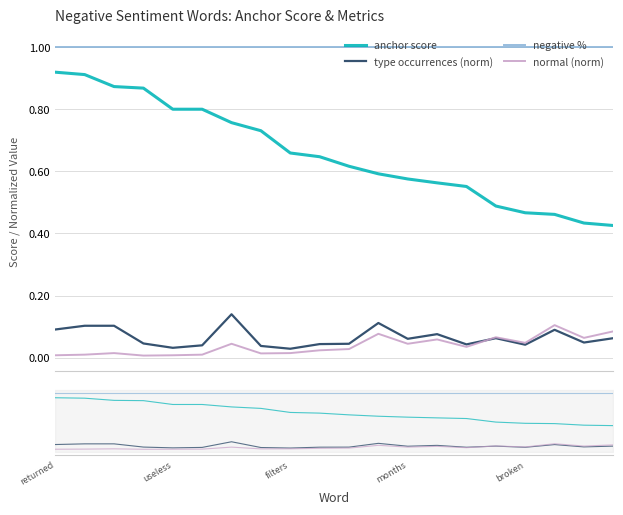

The anchor score series shows 0.9 at returned. True or false?

True